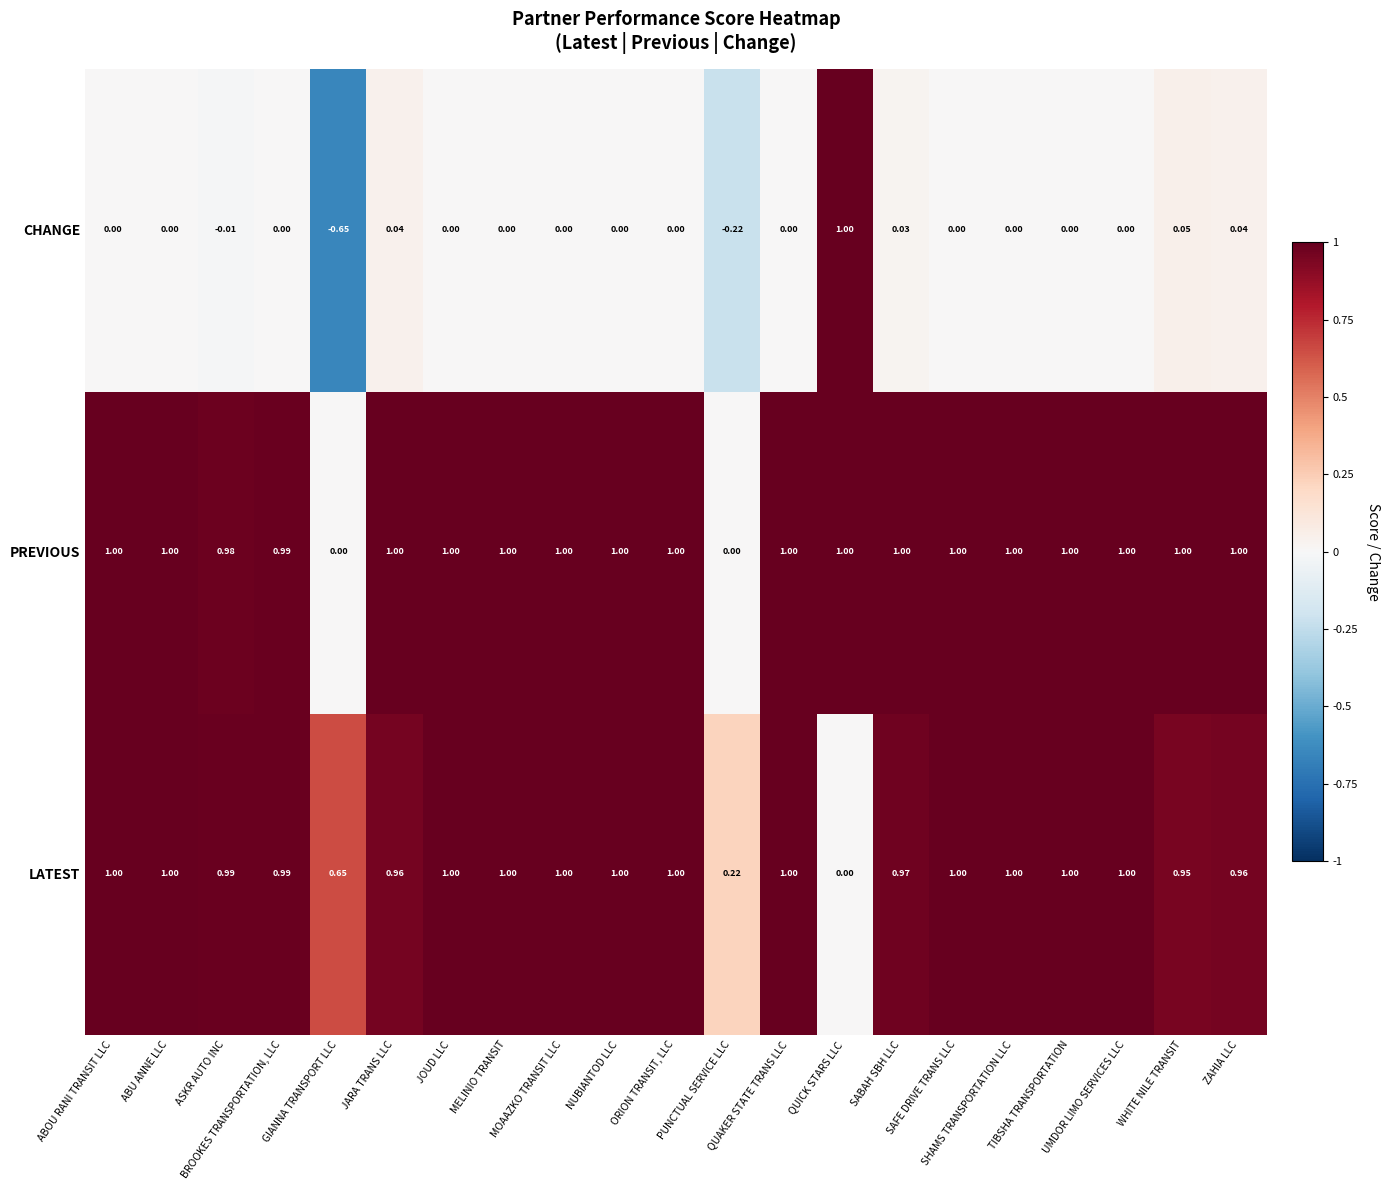

Rank the series at ZAHIA LLC from lowest to highest value.

CHANGE, LATEST, PREVIOUS